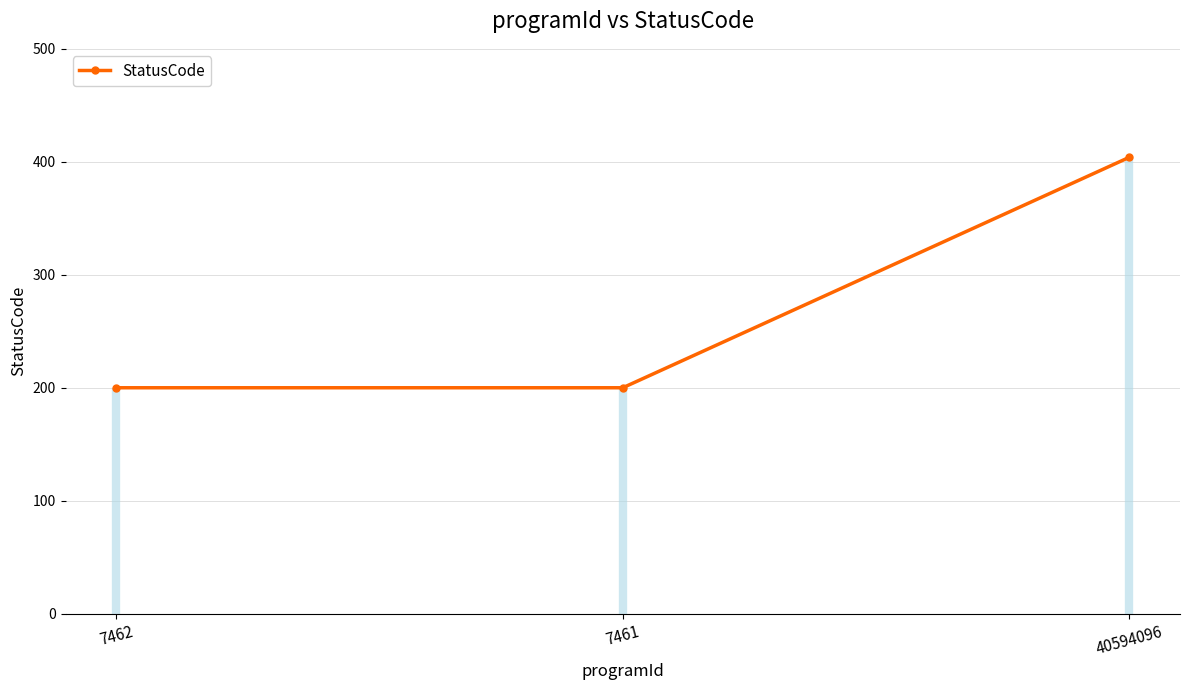

At which label is the value closest to 302?

7462